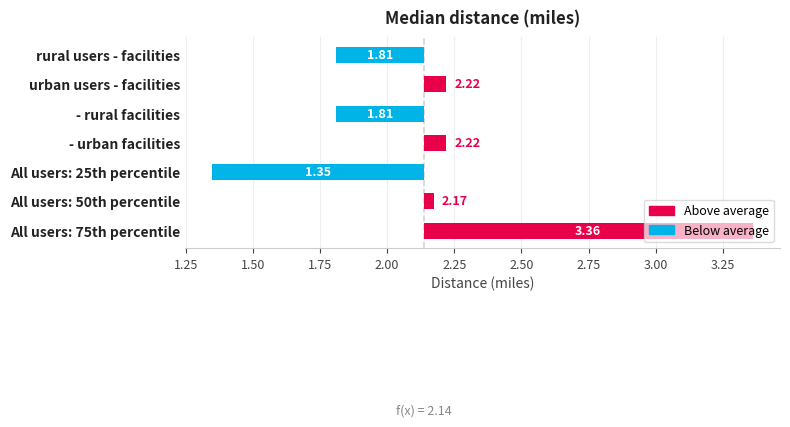

Where does the data first go above 0?

urban users - facilities